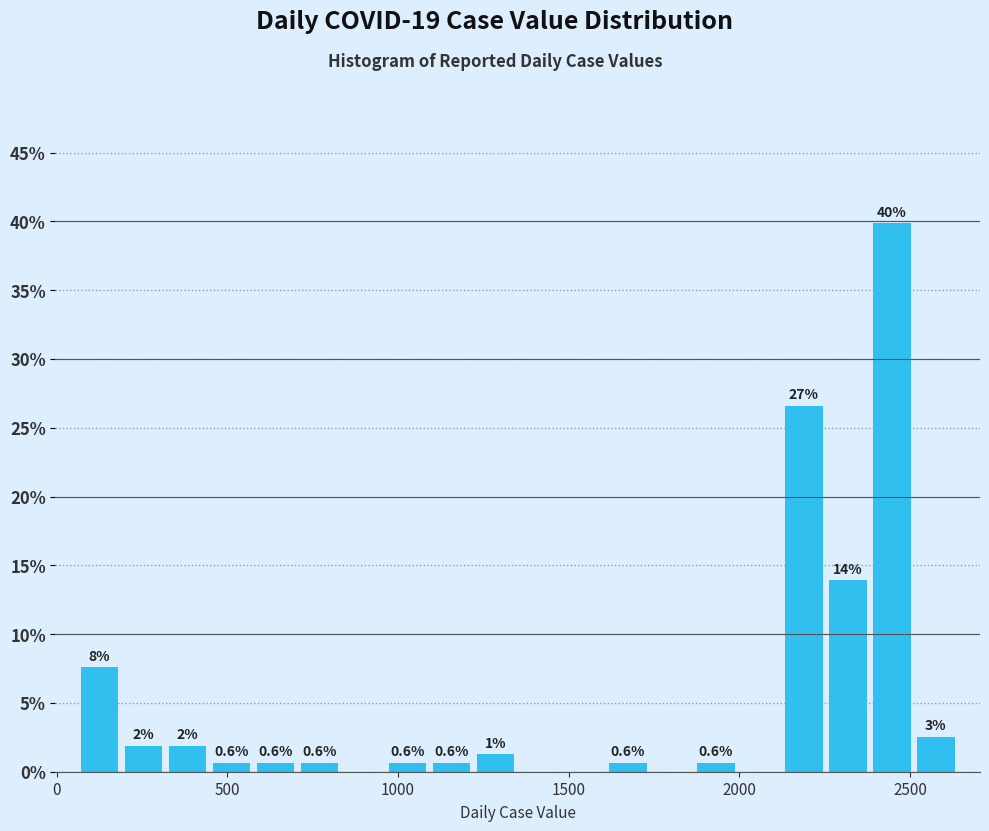

Around what value on the x-axis is the tallest bar? Give the approximate position of its centre, as read against the axis.

2450